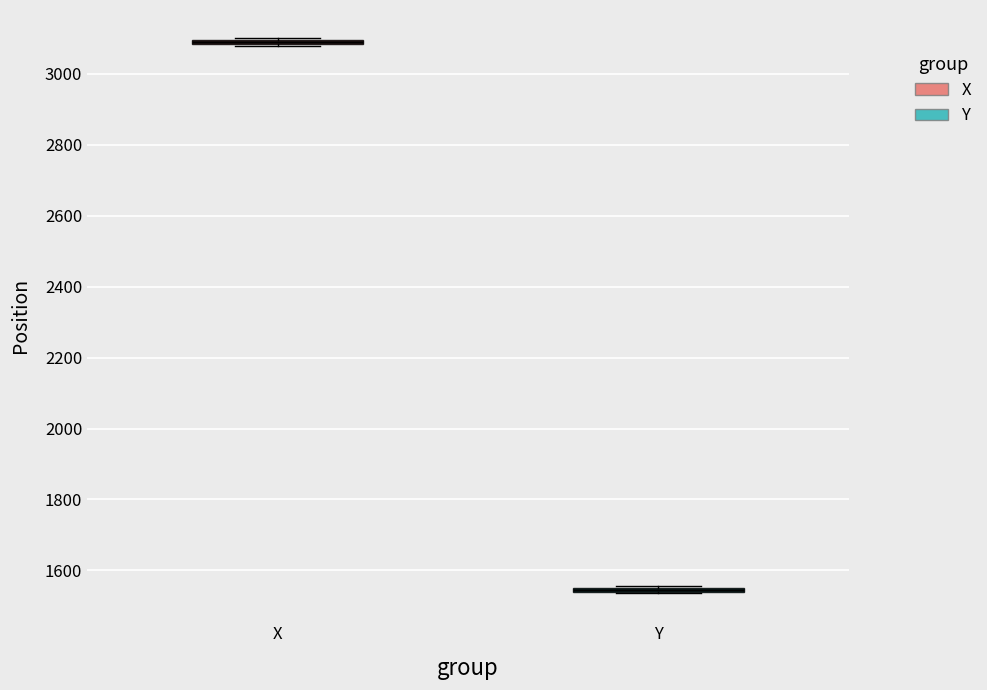

Where is the lower edge of the box for Y on the y-axis? The values are not printed on the chart, so give them approximately, as read against the axis.

1540